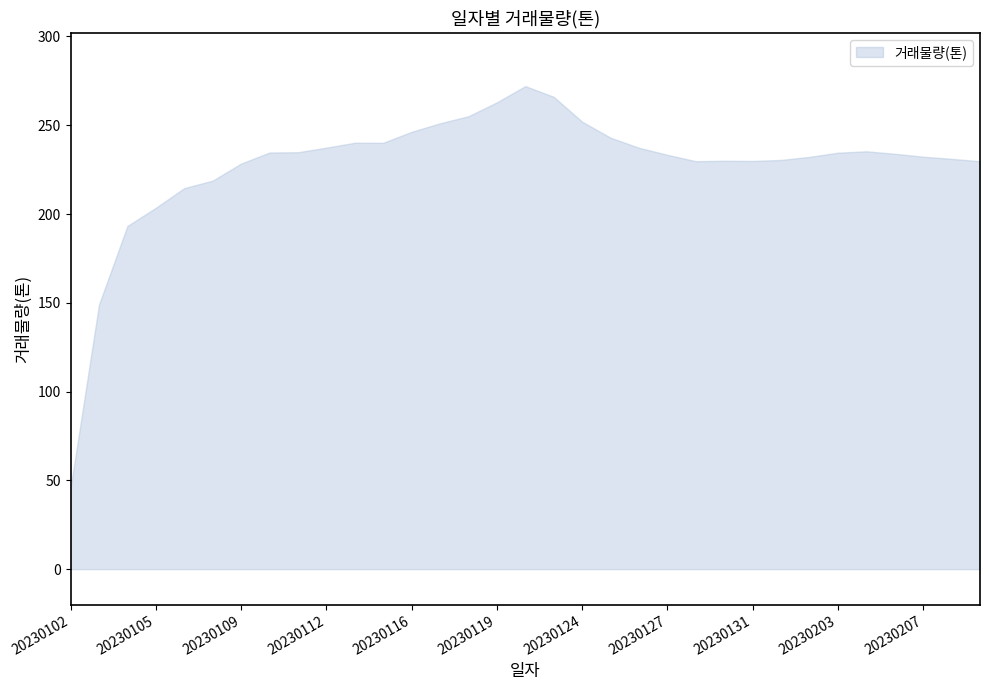

The value at 20230113 is 240.2. True or false?

True